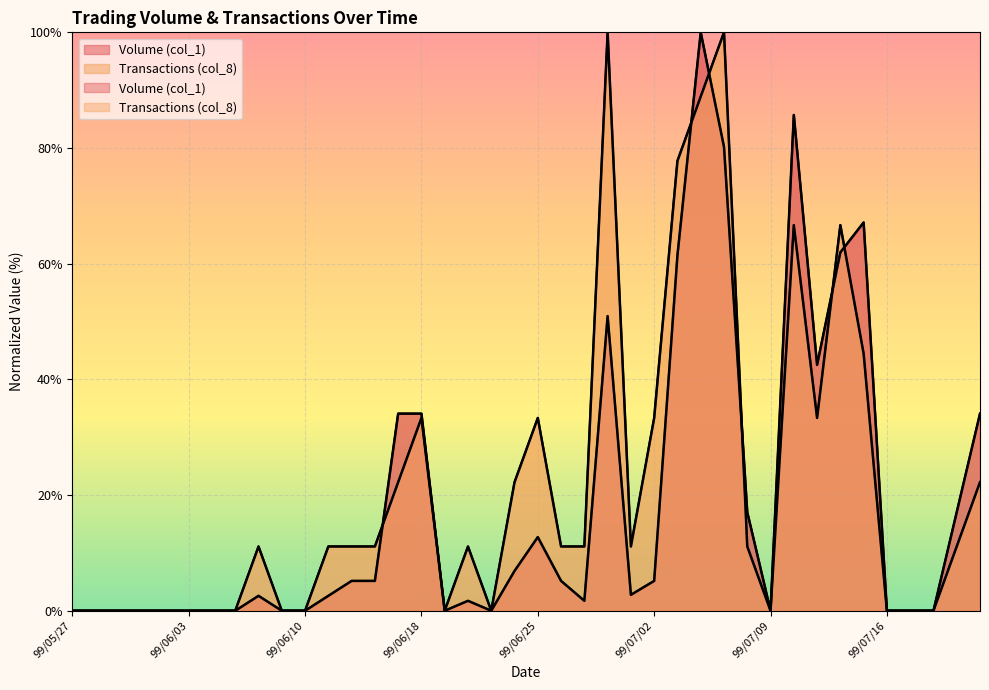

The value of Volume (col_1) at 99/06/10 is 0.0. True or false?

True